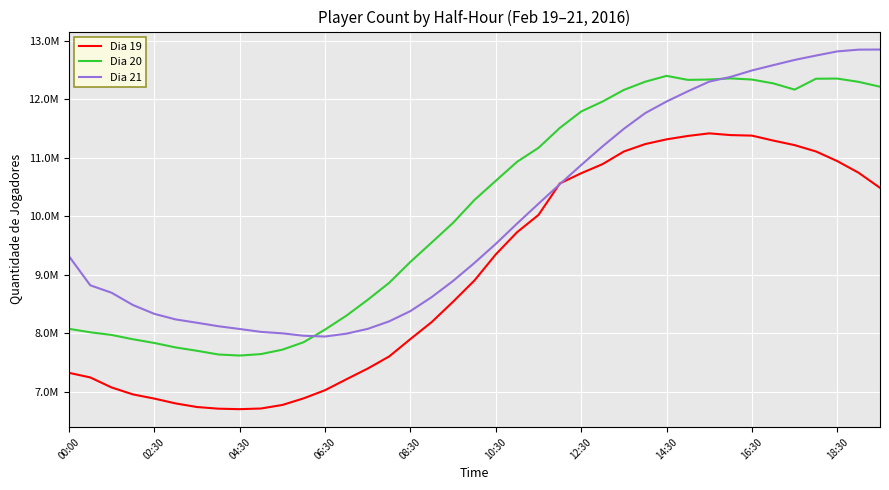

What are all the series names shown in the legend?

Dia 19, Dia 20, Dia 21